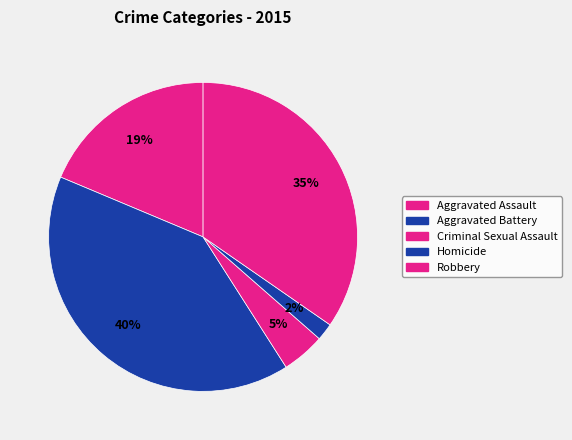

Is there a majority slice in this chart?

No